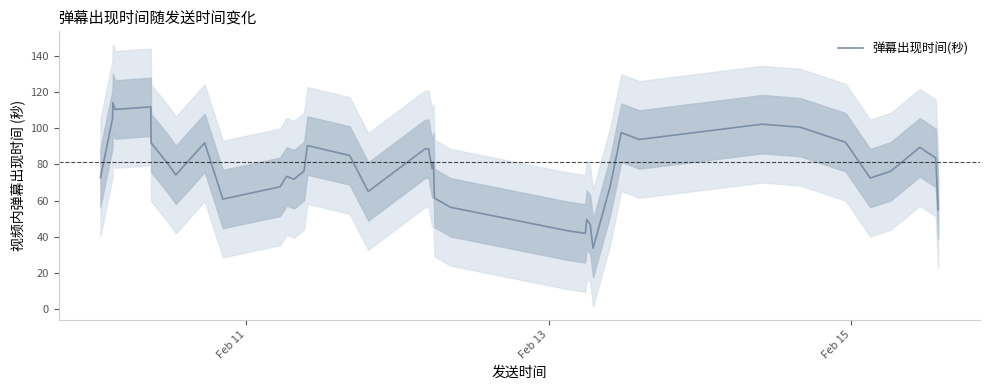

Does the chart have visible grid lines?

No